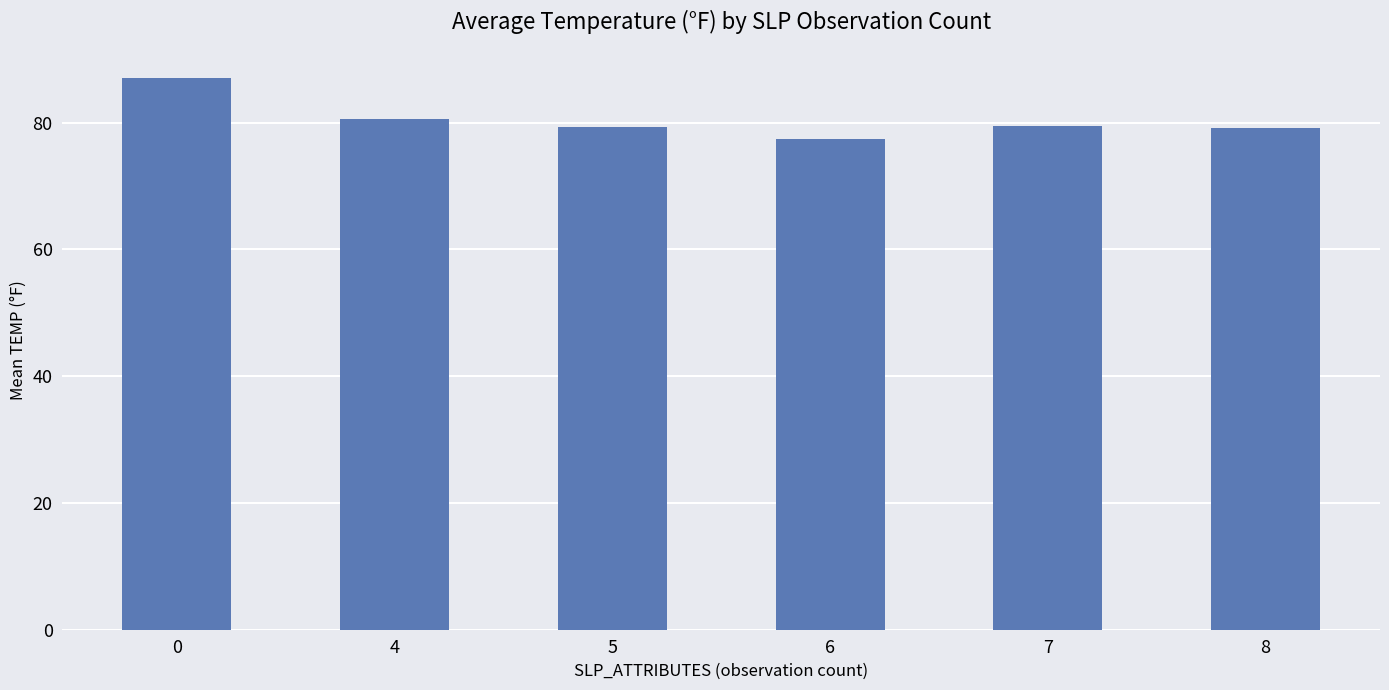

What is the minimum value shown in the chart?

77.3